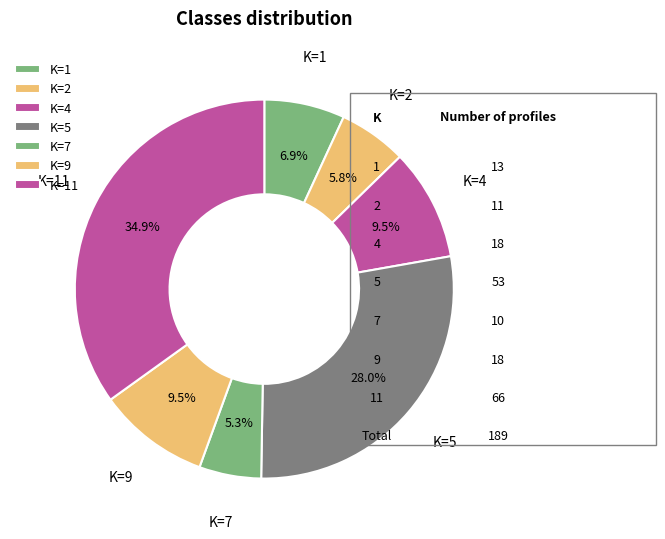

What is the smallest slice in the pie chart?

K=7